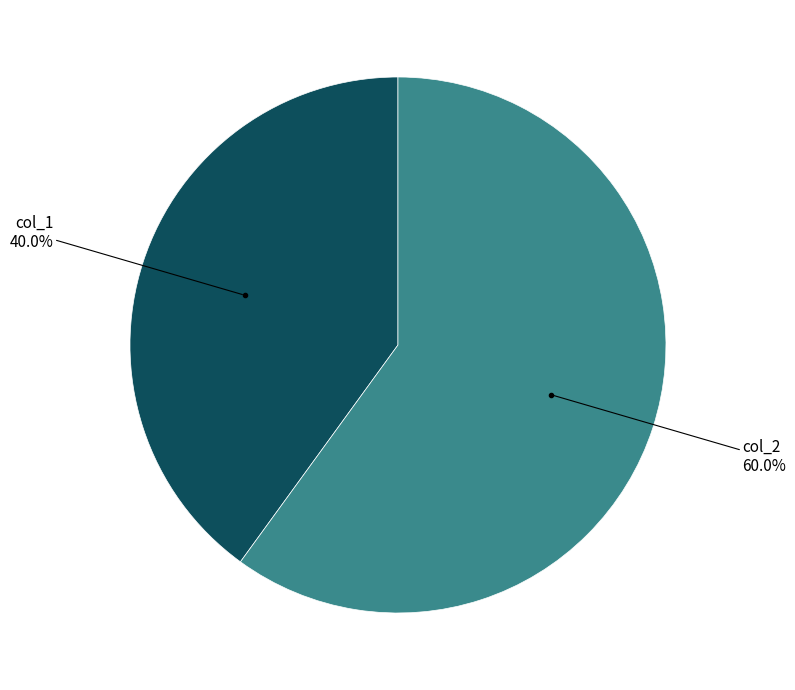

Is there a majority slice in this chart?

Yes